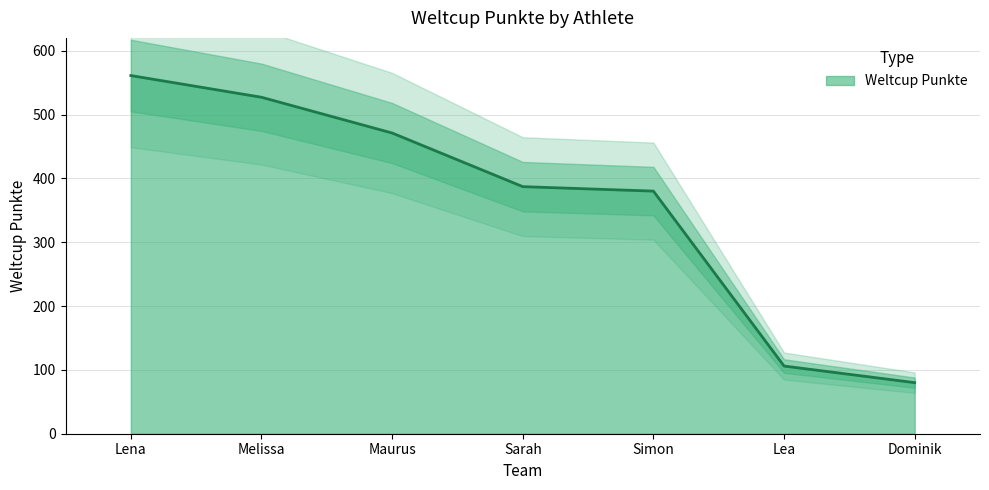

The value at Sarah is 131. True or false?

False